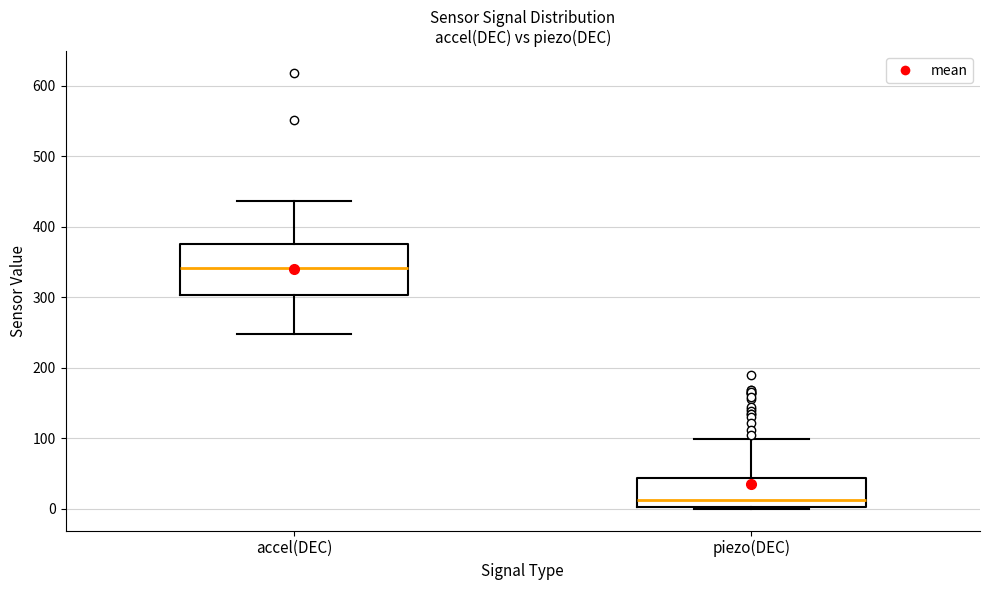

Reading left to right, transcribe this box plot: for each box, give where its median line is, the range the box spans, and where its two whiskers end, as read against the y-axis. The values are not printed on the chart, so give them approximately, as read against the axis.

accel(DEC): median 340, box 300 to 380, whiskers 250 to 440
piezo(DEC): median 10, box 0 to 40, whiskers 0 to 100